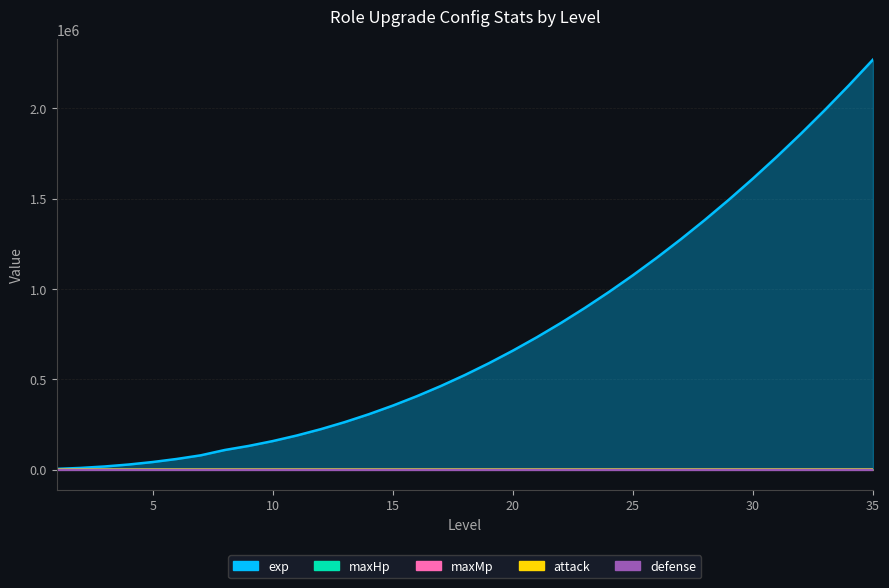

Count the number of categories in the chart.

35